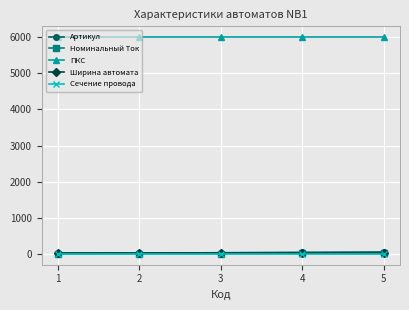

What is the minimum value shown in the chart?

2.5